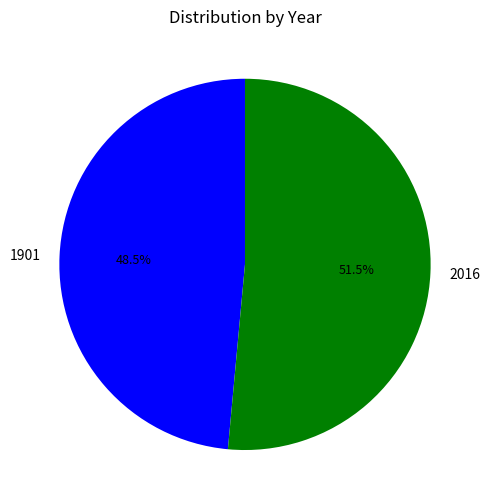

Which slice is the largest?

2016